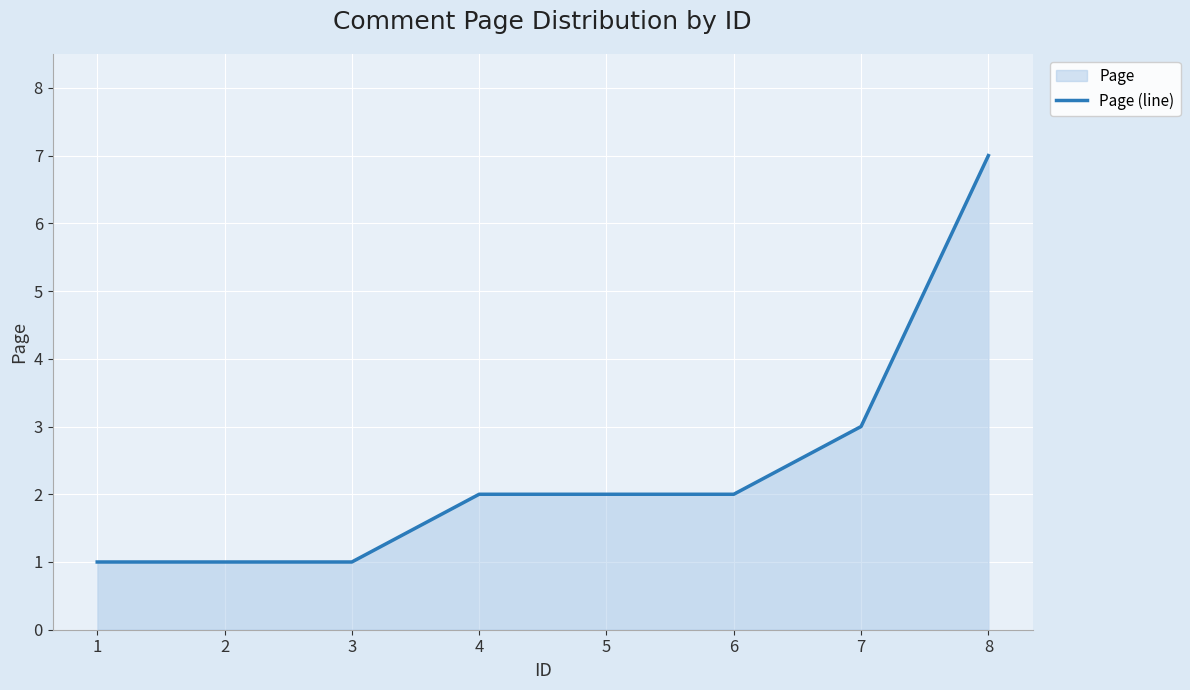

Reading left to right, list all the values displayed in this chart.

1=1	2=1	3=1	4=2	5=2	6=2	7=3	8=7